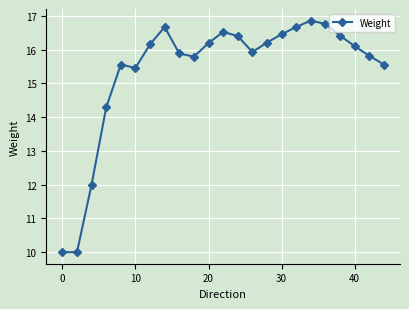

What is the value of the 21st point from the left?

16.1